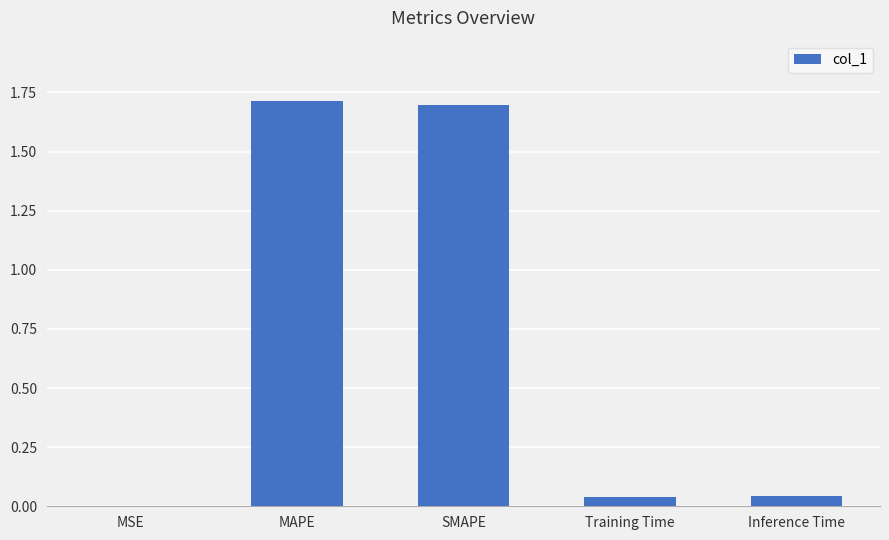

Between MSE and MAPE, which is larger?

MAPE